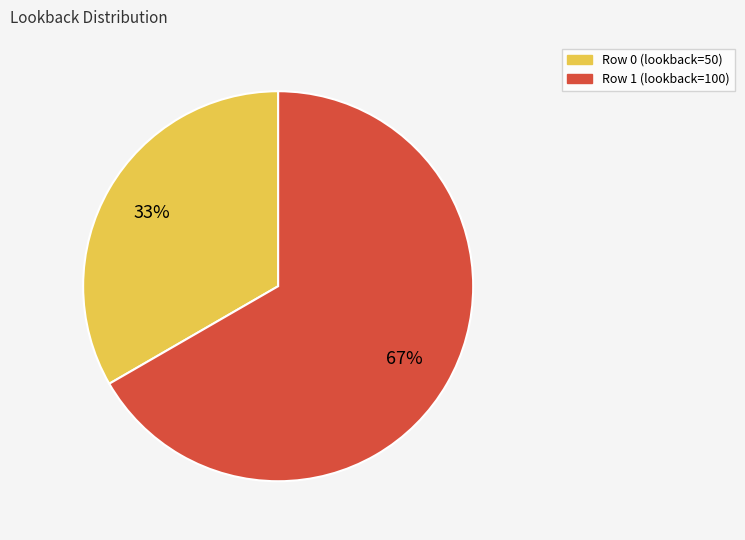

Is the sum of Row 1 (lookback=100) and Row 0 (lookback=50) greater than half?

Yes